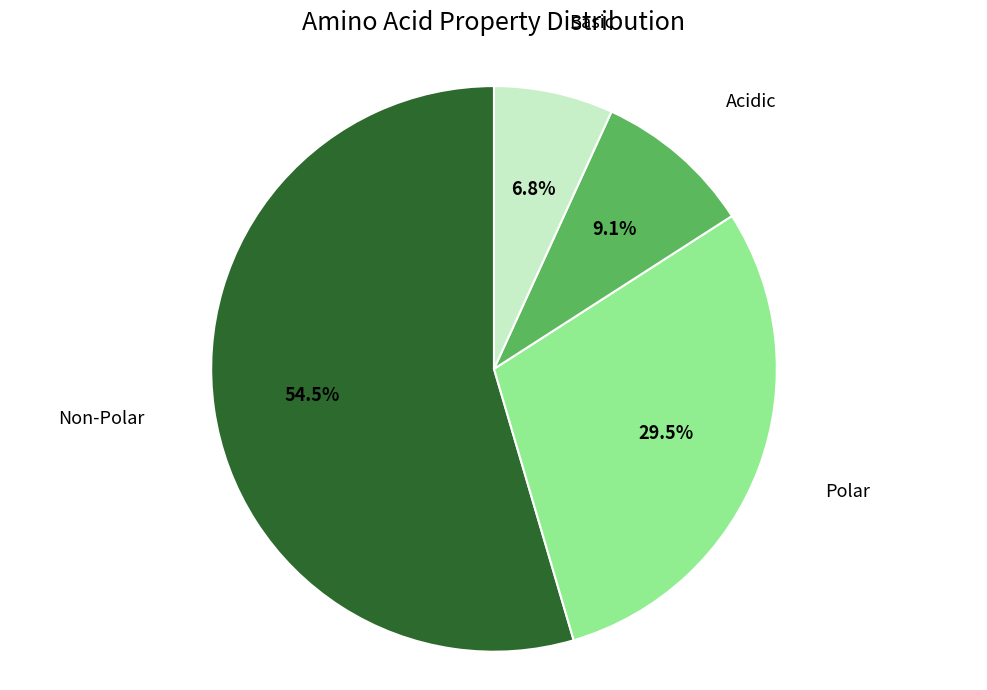

Is there any slice that represents more than half of the pie?

Yes